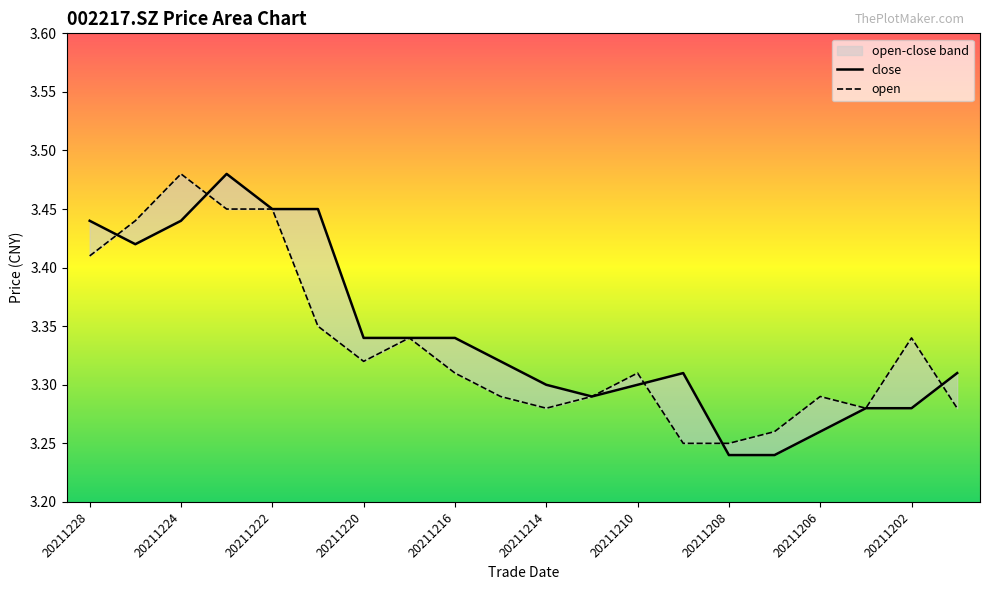

Which category has the highest value in the open series?

20211224